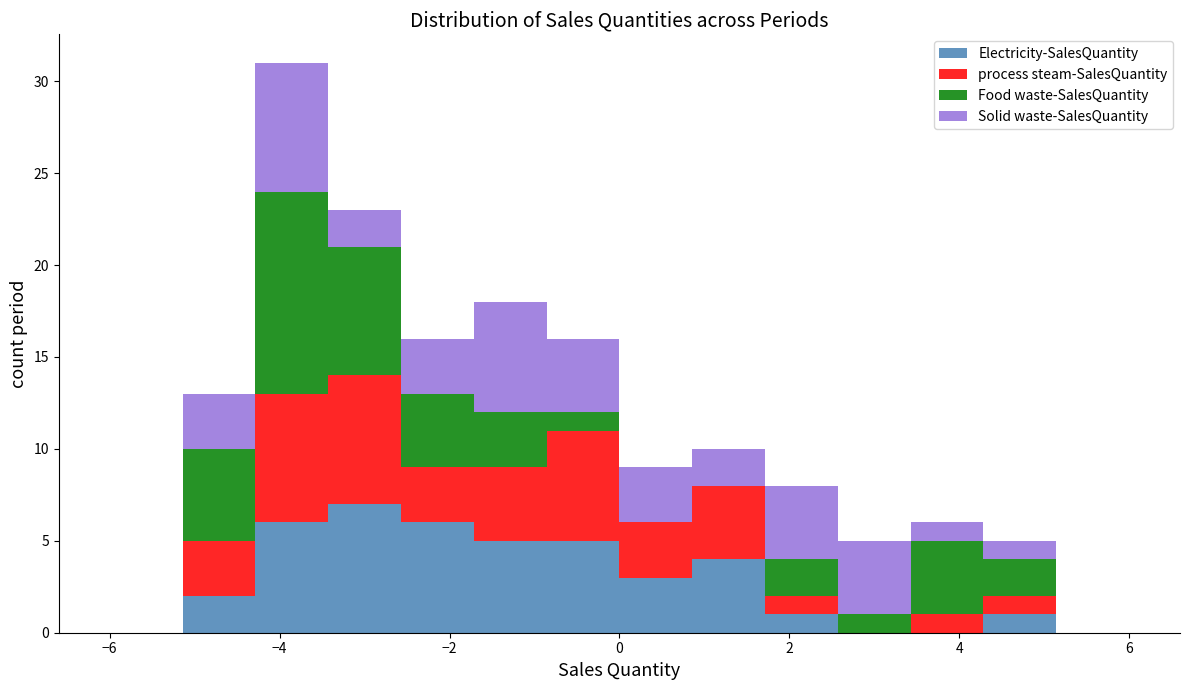

Reading left to right, transcribe this chart: for each stacked bar, give the range it covers on the x-axis and its total height. Neither the bar edges nor the heights are printed on the chart, so give them approximately, as read against the axes.

-6.0 to -5.2: 0
-5.2 to -4.2: 13
-4.2 to -3.4: 31
-3.4 to -2.6: 23
-2.6 to -1.8: 16
-1.8 to -0.8: 18
-0.8 to 0.0: 16
0.0 to 0.8: 9
0.8 to 1.8: 10
1.8 to 2.6: 8
2.6 to 3.4: 5
3.4 to 4.2: 6
4.2 to 5.2: 5
5.2 to 6.0: 0